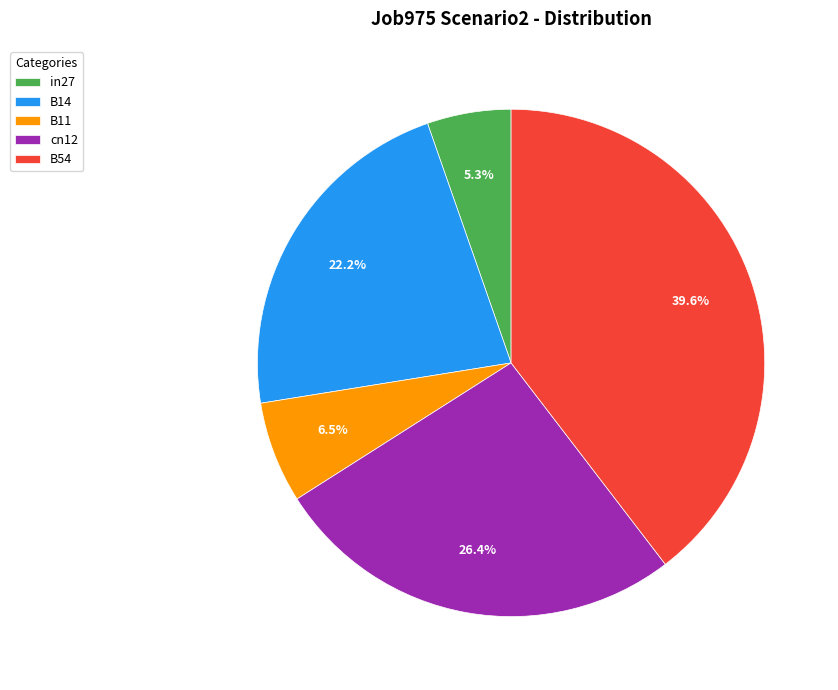

To the nearest percent, what is the difference between the largest and smallest slice percentages?

34%